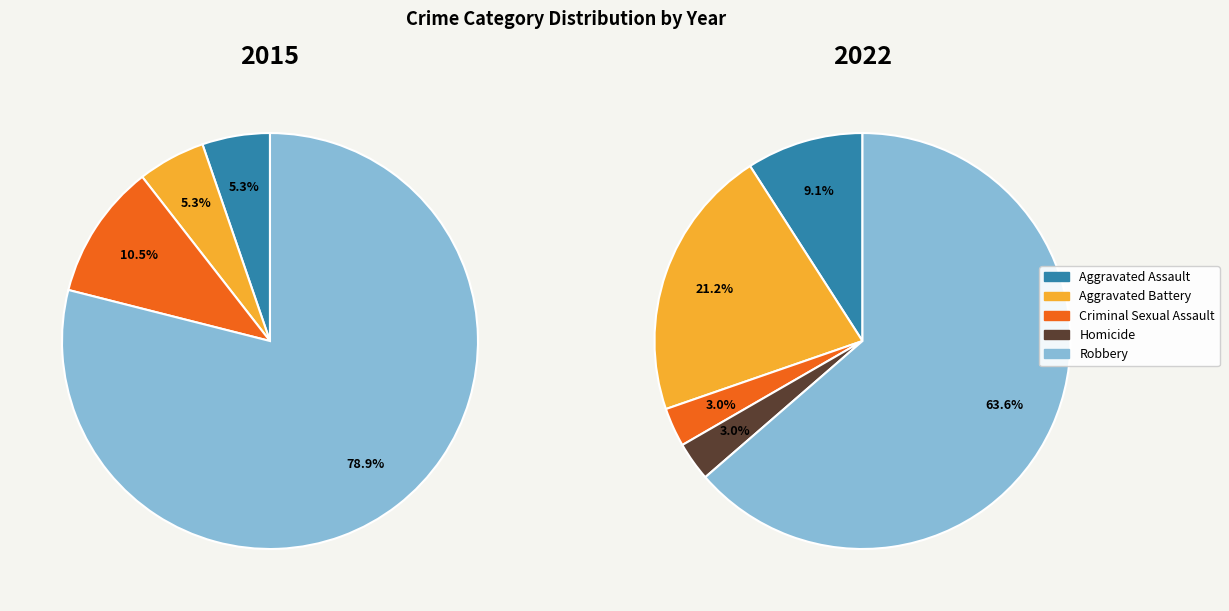

How many segments does this pie chart have?

5